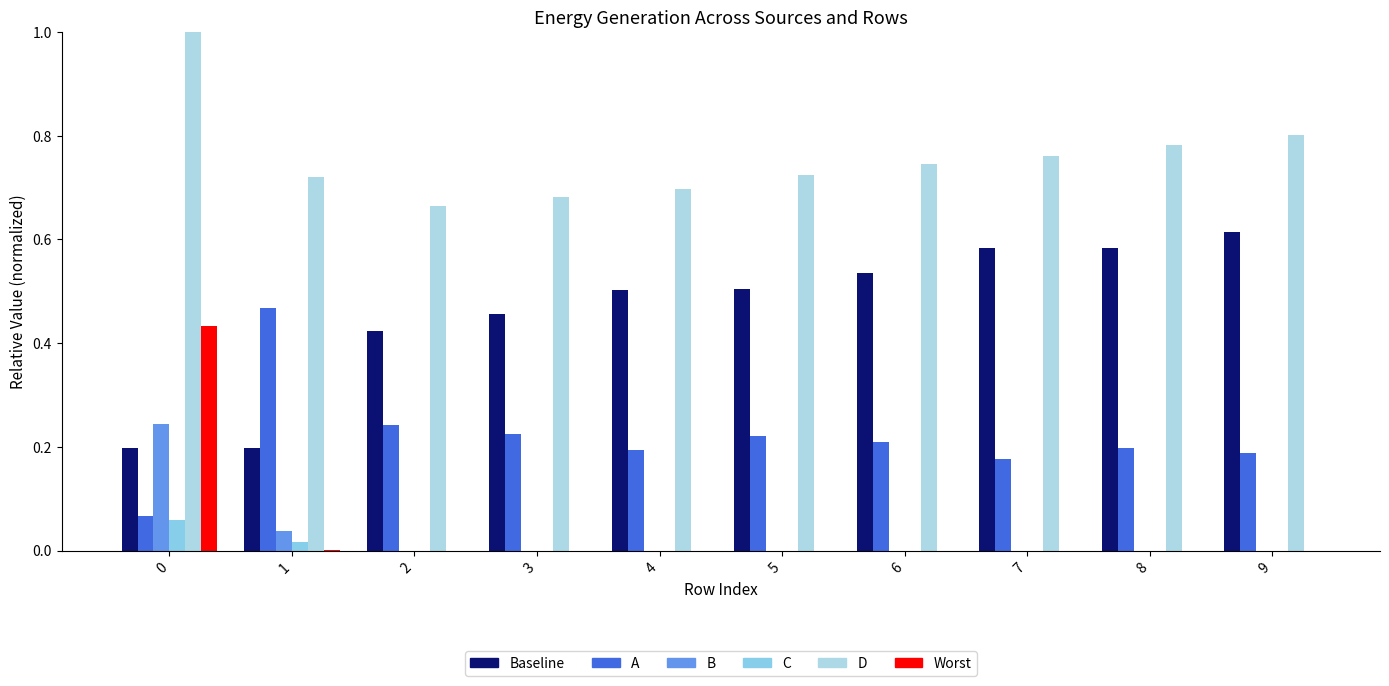

The Worst series shows -0.3 at 8. True or false?

False